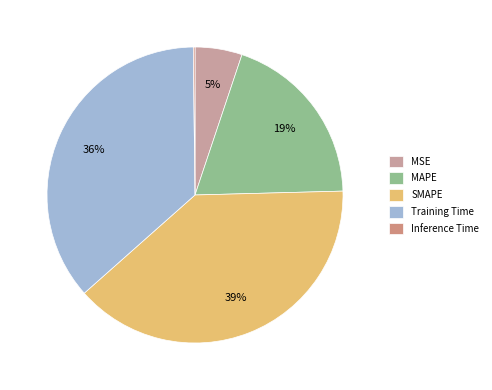

To the nearest percent, what percentage of the pie is Training Time?

36%